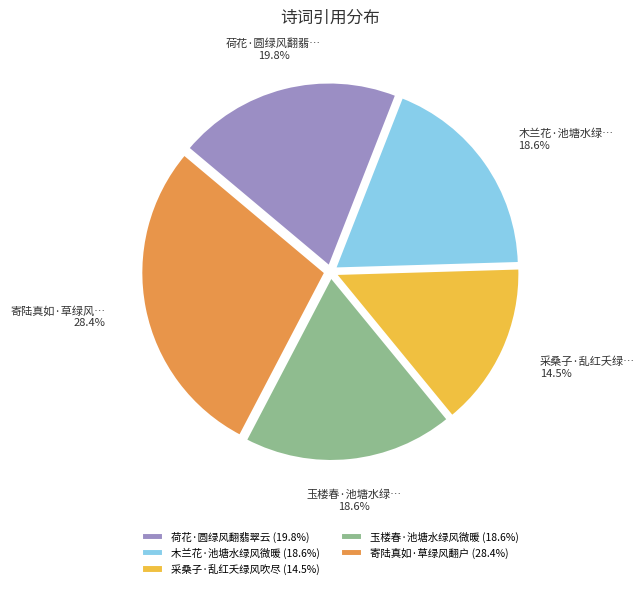

Count the number of slices in the pie.

5